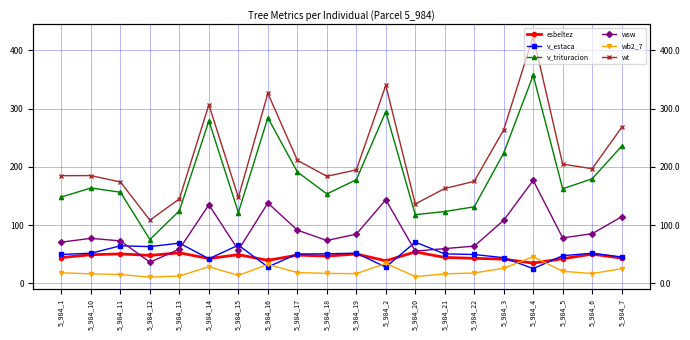

What is the average value of the wb2_7 series?

20.6